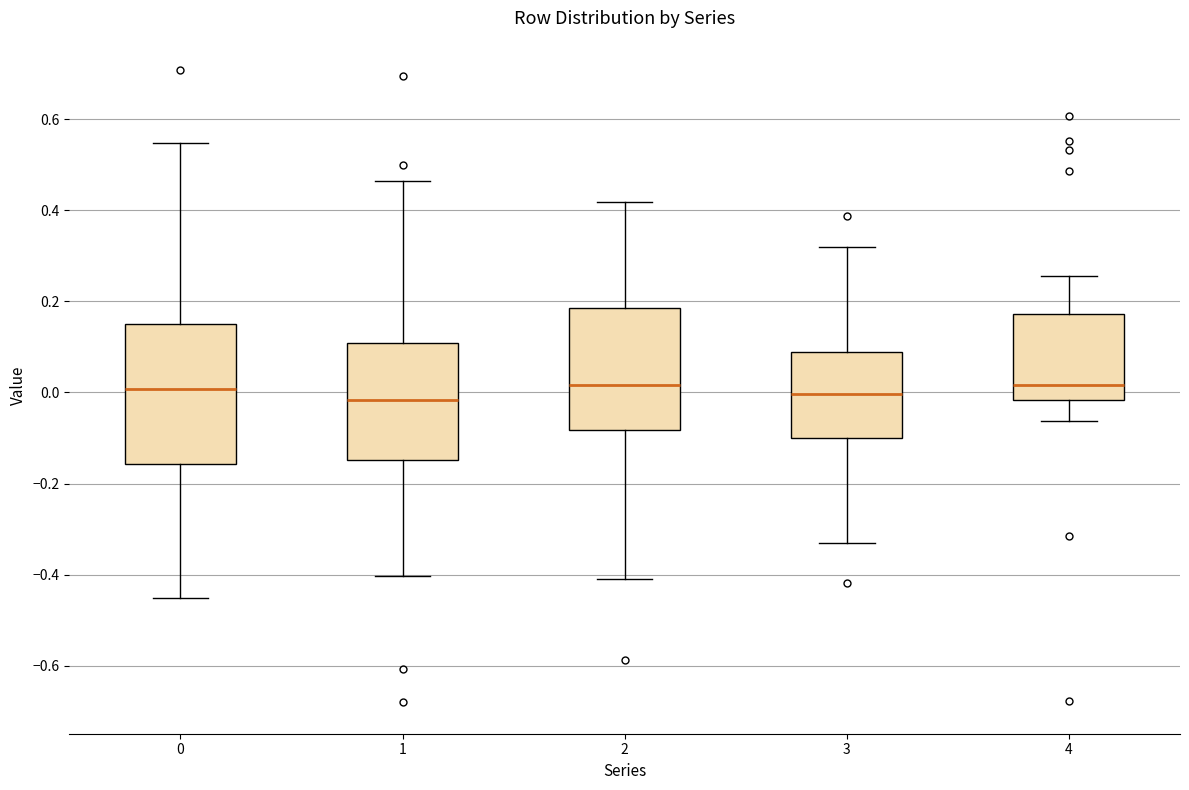

Reading left to right, read every box against the y-axis: the position of its median line, the range the box covers, and the ends of its whiskers. The values are not printed on the chart, so give them approximately, as read against the axis.

0: median 0.00, box -0.16 to 0.16, whiskers -0.46 to 0.54
1: median -0.02, box -0.14 to 0.10, whiskers -0.40 to 0.46
2: median 0.02, box -0.08 to 0.18, whiskers -0.40 to 0.42
3: median 0.00, box -0.10 to 0.08, whiskers -0.34 to 0.32
4: median 0.02, box -0.02 to 0.18, whiskers -0.06 to 0.26